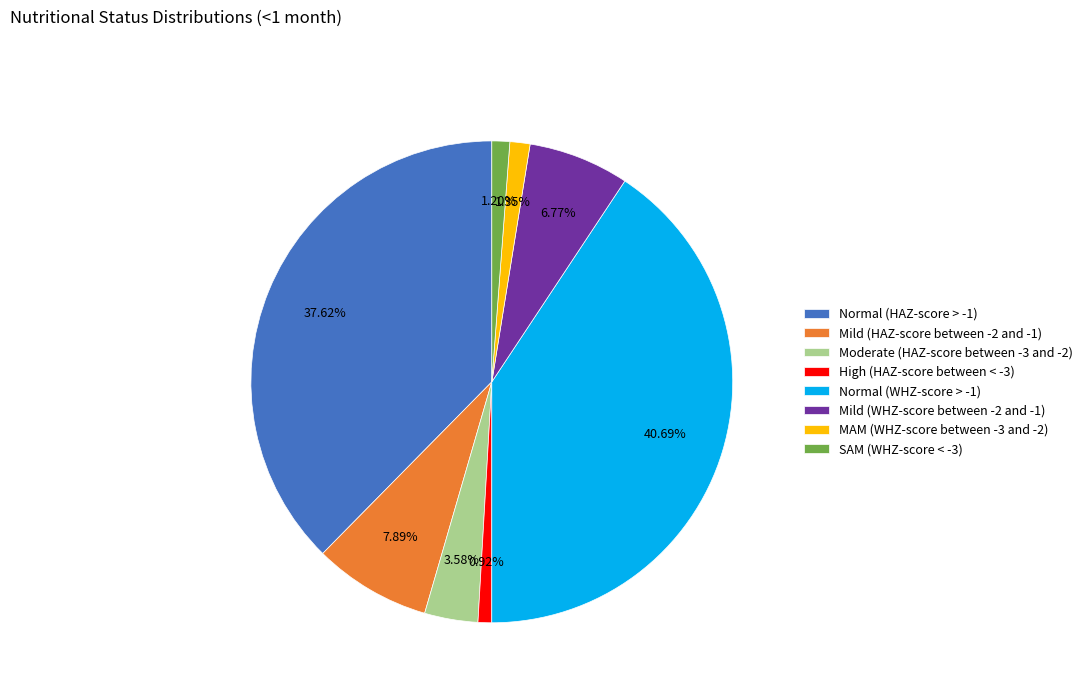

Is there any slice that represents more than half of the pie?

No